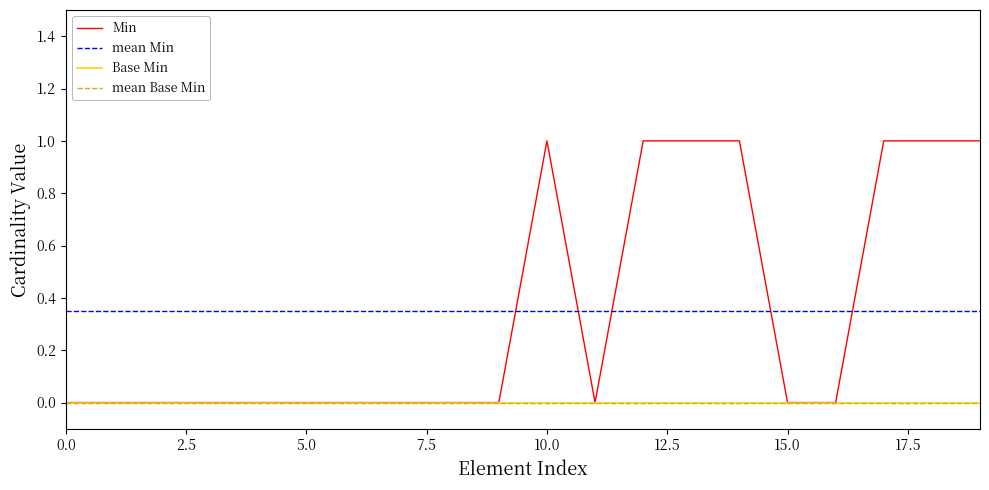

The value of Min at 5.0 is -1. True or false?

False